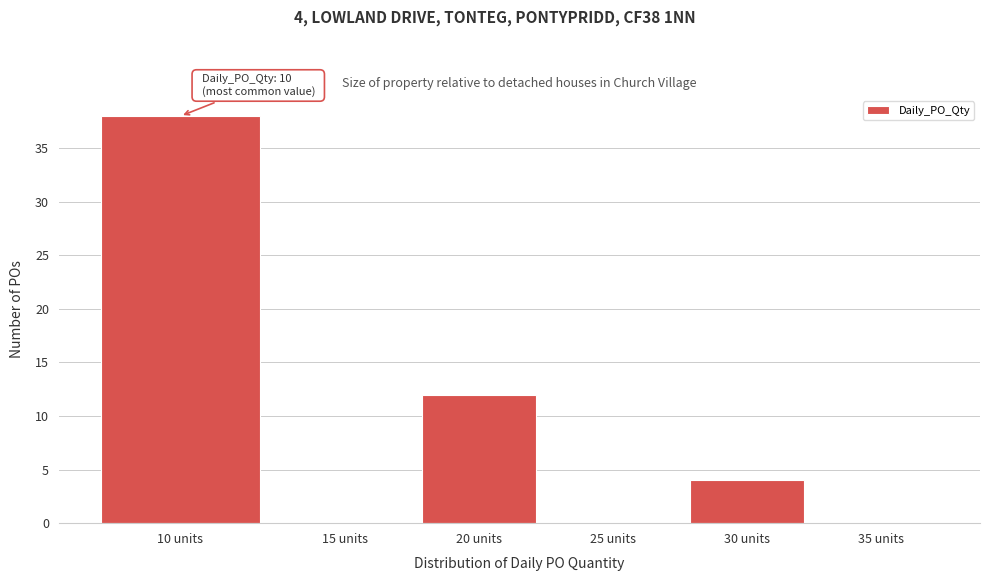

What is the change in value from 30 units to 35 units?

-4